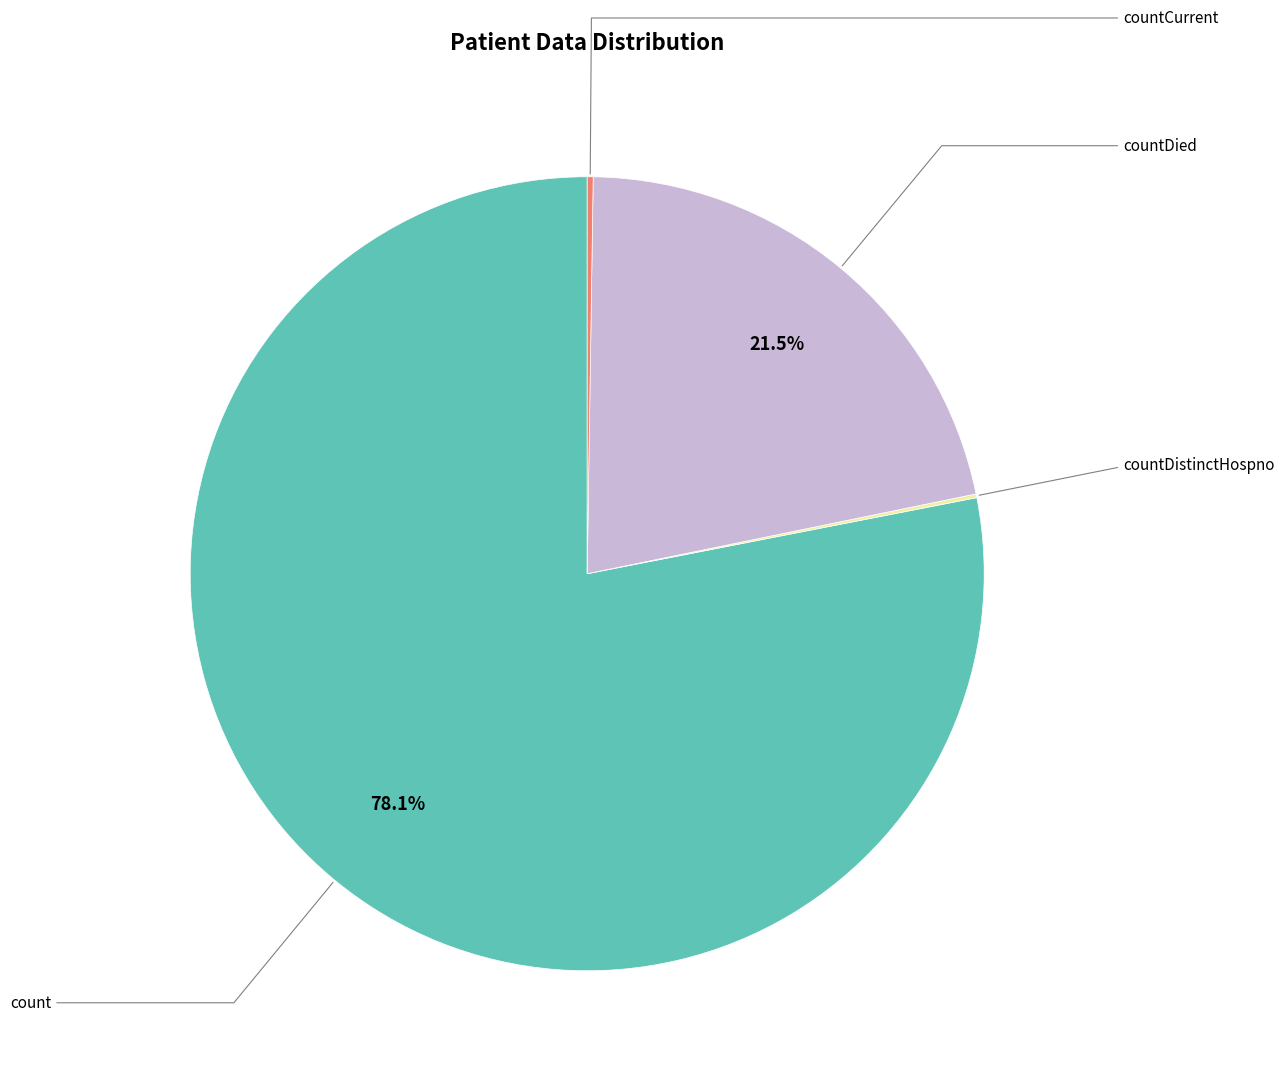

Is there a majority slice in this chart?

Yes